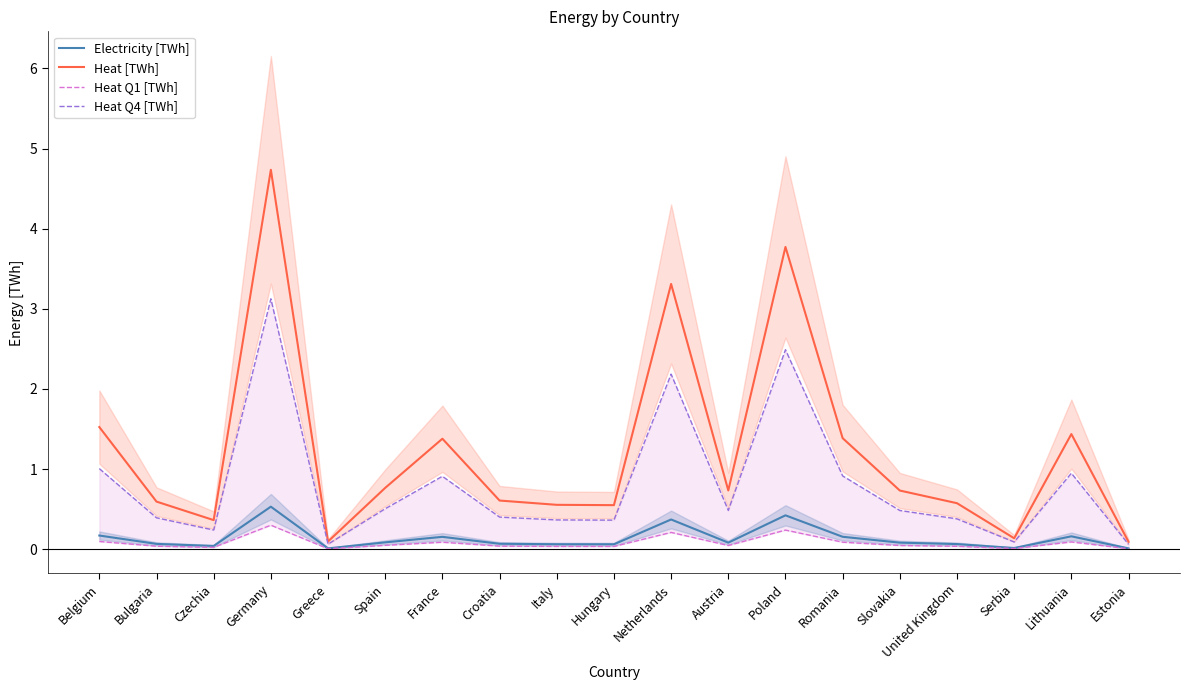

What is the value of the Electricity [TWh] point at the 1st from the left?

0.2